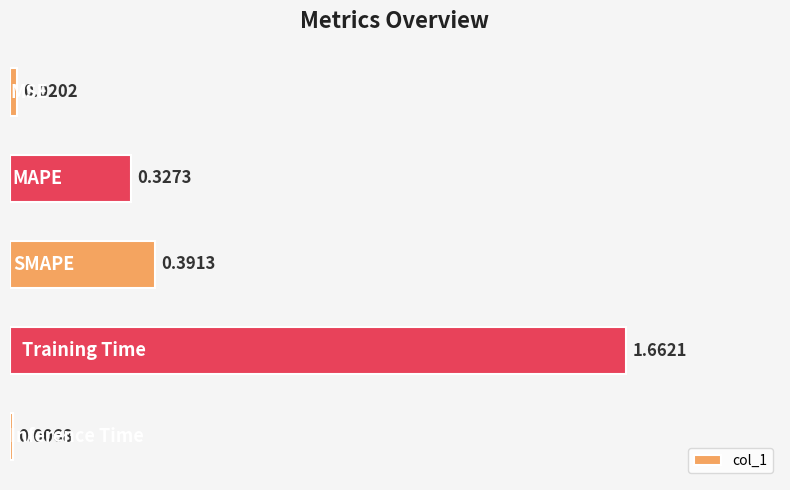

How many distinct data groups are displayed?

1